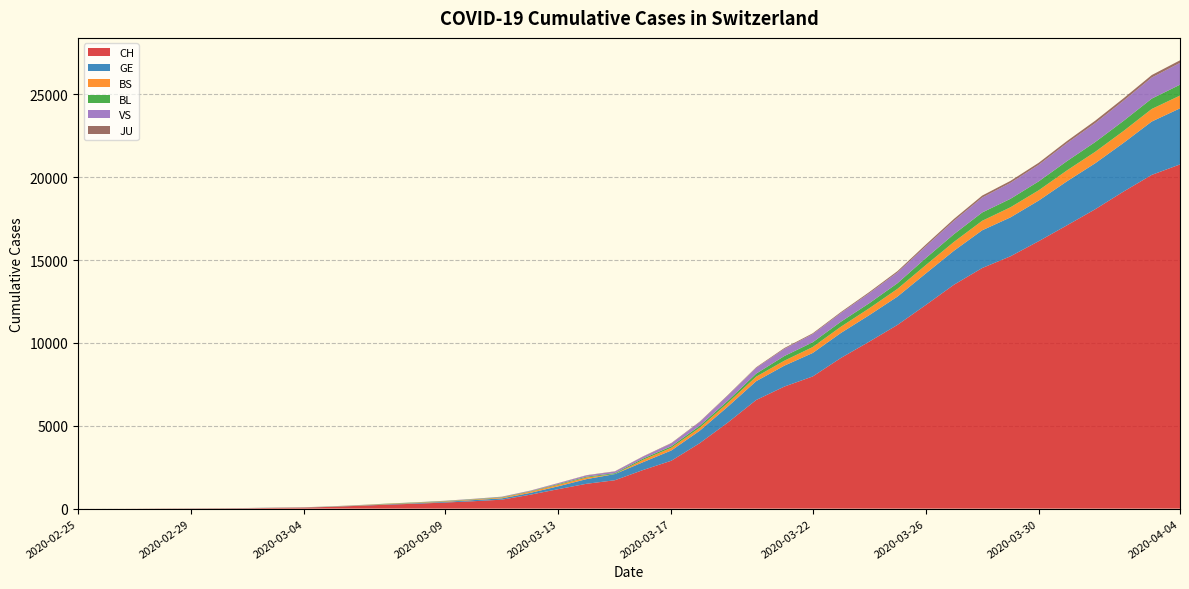

Reading left to right, transcribe all the data shown in this chart.

CH: 2020-02-25=1	2020-02-26=2	2020-02-27=4	2020-02-28=11	2020-02-29=14	2020-03-01=20	2020-03-02=26	2020-03-03=46	2020-03-04=63	2020-03-05=109	2020-03-06=175	2020-03-07=243	2020-03-08=298	2020-03-09=368	2020-03-10=447	2020-03-11=540	2020-03-12=839	2020-03-13=1176	2020-03-14=1500	2020-03-15=1713	2020-03-16=2332	2020-03-17=2892	2020-03-18=3947	2020-03-19=5199	2020-03-20=6555	2020-03-21=7368	2020-03-22=7975	2020-03-23=9094	2020-03-24=10075	2020-03-25=11087	2020-03-26=12285	2020-03-27=13512	2020-03-28=14521	2020-03-29=15228	2020-03-30=16141	2020-03-31=17098	2020-04-01=18069	2020-04-02=19133	2020-04-03=20141	2020-04-04=20773
GE: 2020-02-25=0	2020-02-26=1	2020-02-27=1	2020-02-28=3	2020-02-29=5	2020-03-01=7	2020-03-02=7	2020-03-03=9	2020-03-04=9	2020-03-05=13	2020-03-06=17	2020-03-07=26	2020-03-08=35	2020-03-09=44	2020-03-10=68	2020-03-11=79	2020-03-12=108	2020-03-13=173	2020-03-14=282	2020-03-15=372	2020-03-16=472	2020-03-17=619	2020-03-18=751	2020-03-19=961	2020-03-20=1136	2020-03-21=1262	2020-03-22=1417	2020-03-23=1509	2020-03-24=1598	2020-03-25=1708	2020-03-26=1902	2020-03-27=2051	2020-03-28=2277	2020-03-29=2349	2020-03-30=2450	2020-03-31=2657	2020-04-01=2775	2020-04-02=2938	2020-04-03=3220	2020-04-04=3384
BS: 2020-02-25=0	2020-02-26=0	2020-02-27=1	2020-02-28=1	2020-02-29=1	2020-03-01=1	2020-03-02=1	2020-03-03=3	2020-03-04=3	2020-03-05=8	2020-03-06=15	2020-03-07=21	2020-03-08=24	2020-03-09=28	2020-03-10=33	2020-03-11=49	2020-03-12=73	2020-03-13=92	2020-03-14=100	2020-03-15=0	2020-03-16=144	2020-03-17=165	2020-03-18=182	2020-03-19=222	2020-03-20=272	2020-03-21=299	2020-03-22=358	2020-03-23=376	2020-03-24=414	2020-03-25=466	2020-03-26=505	2020-03-27=534	2020-03-28=573	2020-03-29=609	2020-03-30=621	2020-03-31=657	2020-04-01=691	2020-04-02=718	2020-04-03=758	2020-04-04=771
BL: 2020-02-25=0	2020-02-26=0	2020-02-27=0	2020-02-28=1	2020-02-29=2	2020-03-01=2	2020-03-02=2	2020-03-03=2	2020-03-04=2	2020-03-05=6	2020-03-06=6	2020-03-07=15	2020-03-08=19	2020-03-09=20	2020-03-10=22	2020-03-11=26	2020-03-12=26	2020-03-13=42	2020-03-14=47	2020-03-15=54	2020-03-16=76	2020-03-17=89	2020-03-18=116	2020-03-19=134	2020-03-20=184	2020-03-21=282	2020-03-22=289	2020-03-23=302	2020-03-24=306	2020-03-25=341	2020-03-26=422	2020-03-27=466	2020-03-28=502	2020-03-29=511	2020-03-30=539	2020-03-31=561	2020-04-01=588	2020-04-02=610	2020-04-03=625	2020-04-04=656
VS: 2020-02-25=0	2020-02-26=0	2020-02-27=0	2020-02-28=1	2020-02-29=1	2020-03-01=0	2020-03-02=3	2020-03-03=3	2020-03-04=4	2020-03-05=5	2020-03-06=6	2020-03-07=0	2020-03-08=7	2020-03-09=12	2020-03-10=17	2020-03-11=22	2020-03-12=30	2020-03-13=53	2020-03-14=76	2020-03-15=98	2020-03-16=116	2020-03-17=173	2020-03-18=225	2020-03-19=311	2020-03-20=346	2020-03-21=433	2020-03-22=490	2020-03-23=527	2020-03-24=606	2020-03-25=651	2020-03-26=715	2020-03-27=808	2020-03-28=902	2020-03-29=964	2020-03-30=1000	2020-03-31=1085	2020-04-01=1145	2020-04-02=1218	2020-04-03=1273	2020-04-04=1319
JU: 2020-02-25=0	2020-02-26=0	2020-02-27=0	2020-02-28=0	2020-02-29=0	2020-03-01=0	2020-03-02=0	2020-03-03=1	2020-03-04=1	2020-03-05=2	2020-03-06=3	2020-03-07=4	2020-03-08=4	2020-03-09=5	2020-03-10=6	2020-03-11=6	2020-03-12=9	2020-03-13=10	2020-03-14=15	2020-03-15=16	2020-03-16=17	2020-03-17=24	2020-03-18=26	2020-03-19=31	2020-03-20=37	2020-03-21=49	2020-03-22=51	2020-03-23=57	2020-03-24=66	2020-03-25=78	2020-03-26=99	2020-03-27=112	2020-03-28=118	2020-03-29=118	2020-03-30=122	2020-03-31=127	2020-04-01=144	2020-04-02=145	2020-04-03=149	2020-04-04=153